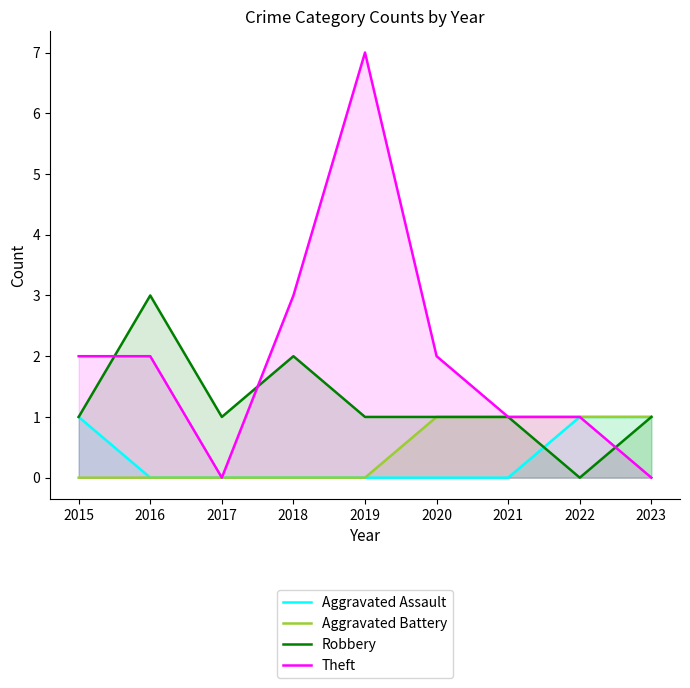

How many categories are shown in the chart?

9